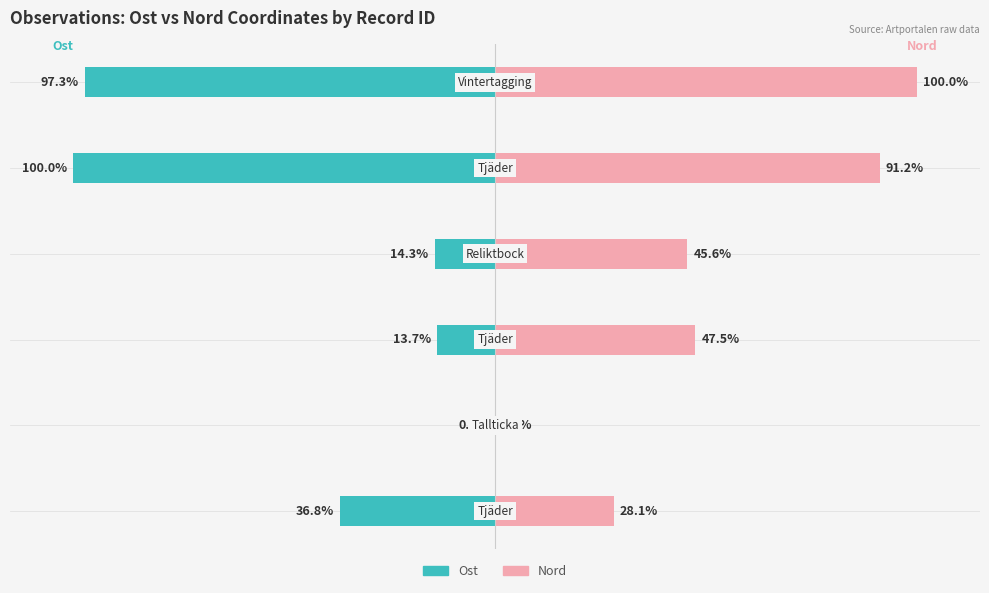

Which series changed the most between 3 and 5?

Ost